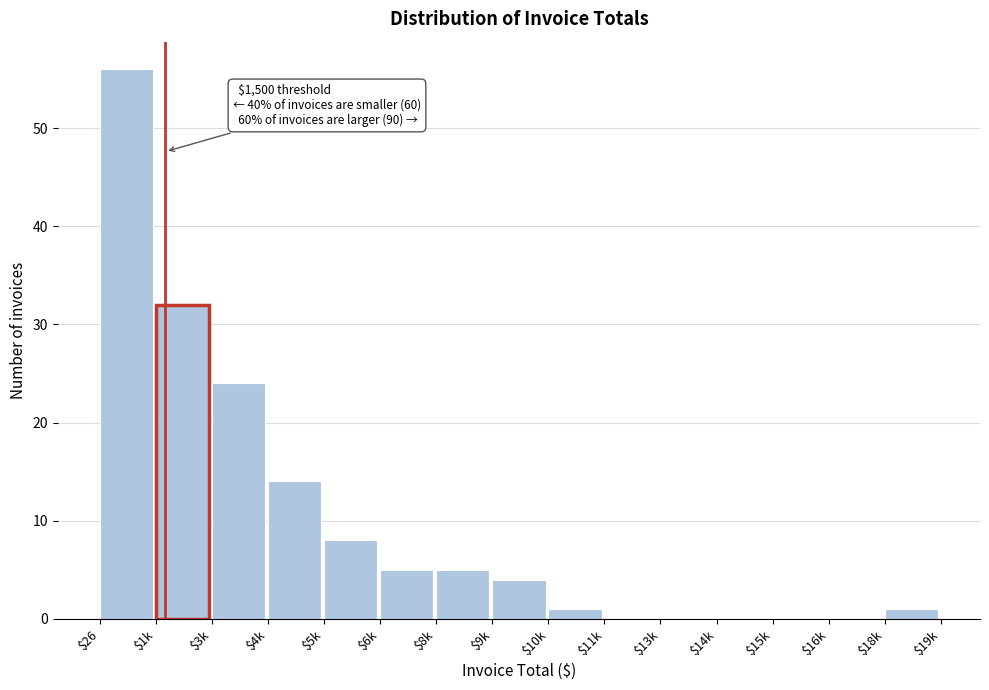

The chart shows a value of 5 at $8k. True or false?

True